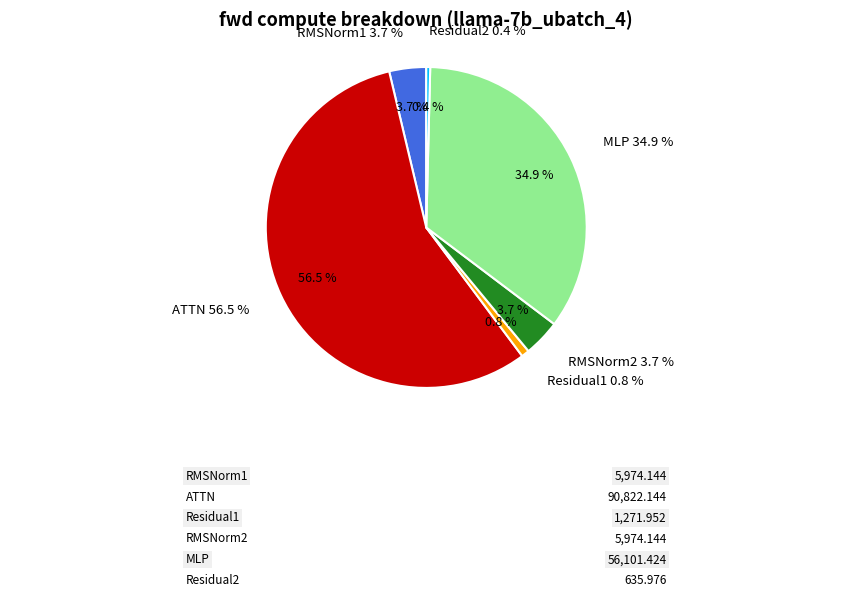

The MLP slice represents 22% of the pie. True or false?

False